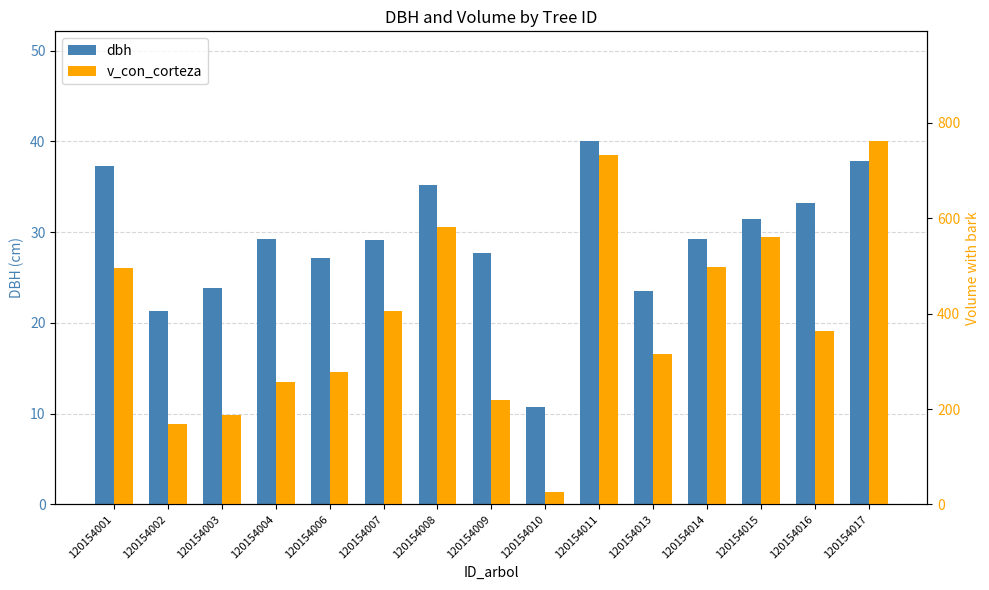

What is the value of the dbh bar at the 2nd from the left?

21.4